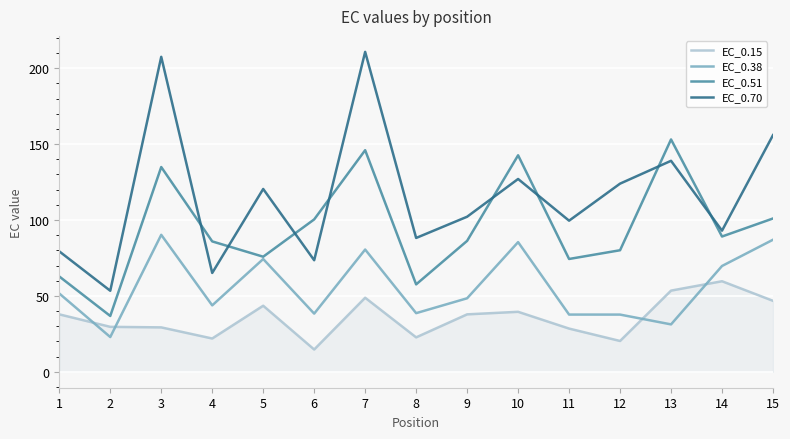

True or false: EC_0.15 has a value of 29.2 at 3.

True